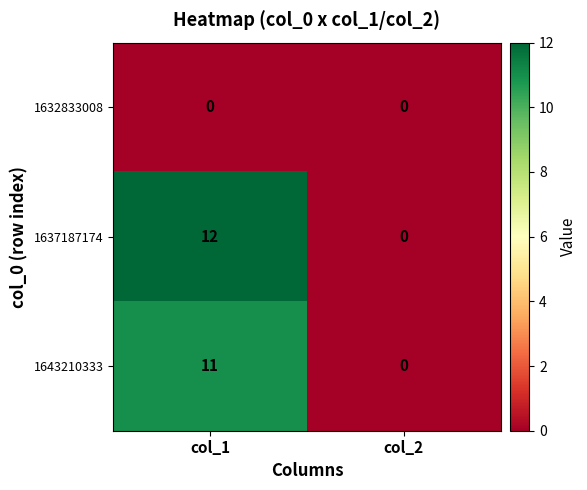

Reading left to right, extract all data points from this chart.

1632833008: 0	0
1637187174: 12	0
1643210333: 11	0